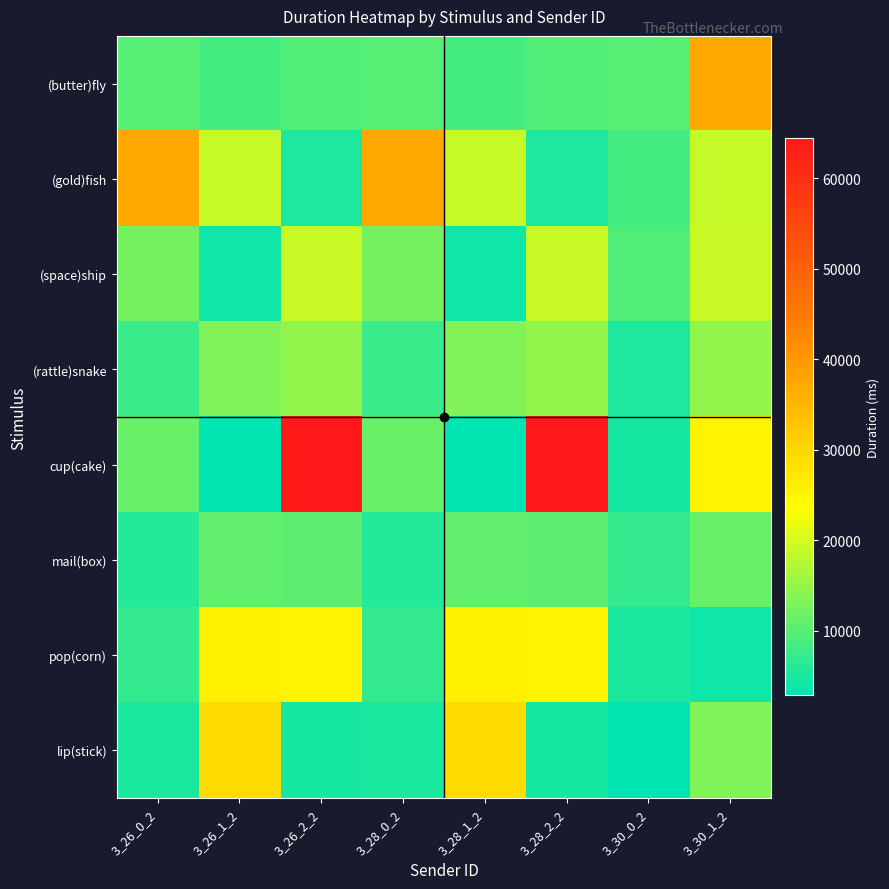

Between 3_28_0_2 and 3_30_1_2, which is larger?

3_30_1_2